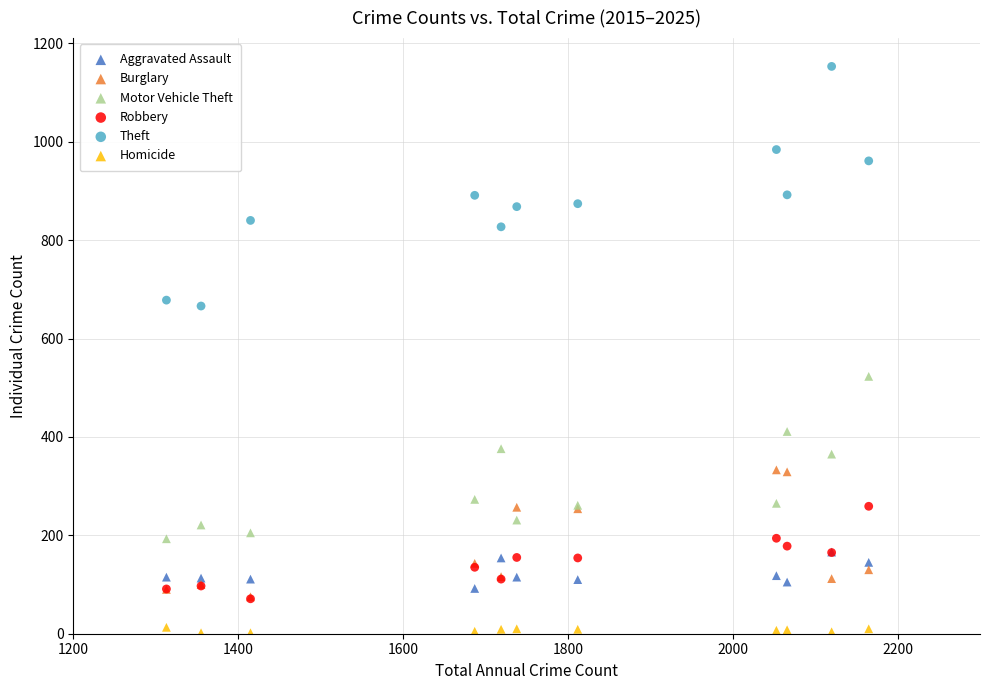

Across all series, what Y value is closest to 577?

523